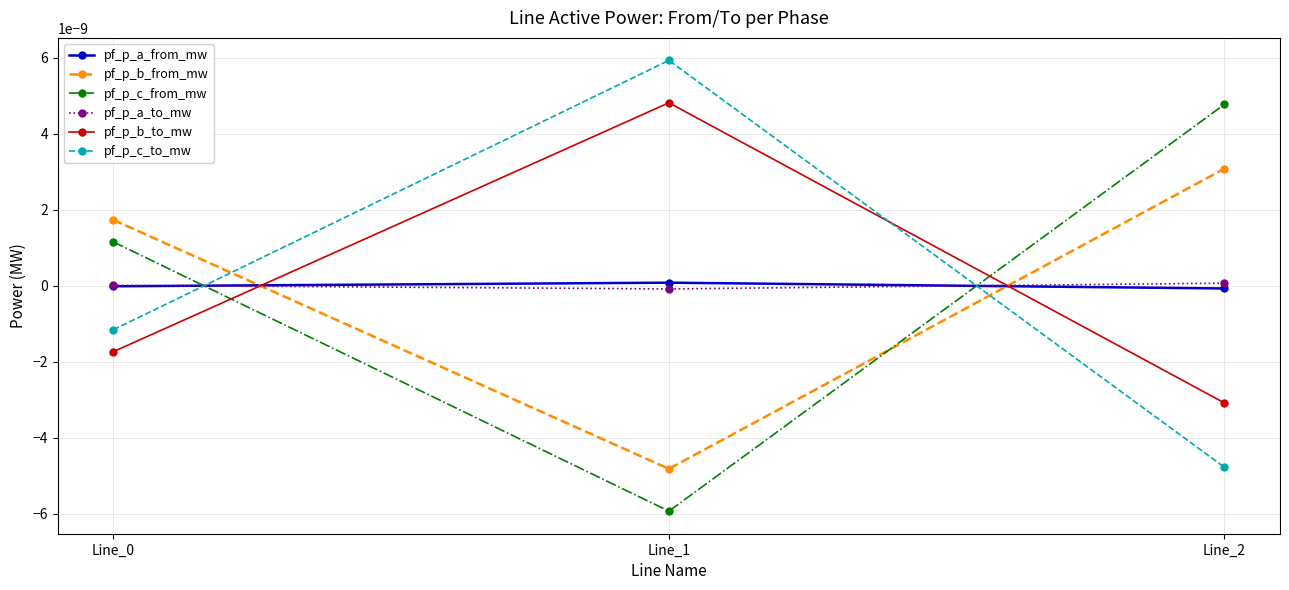

At which category is the sum across all series the highest?

Line_1